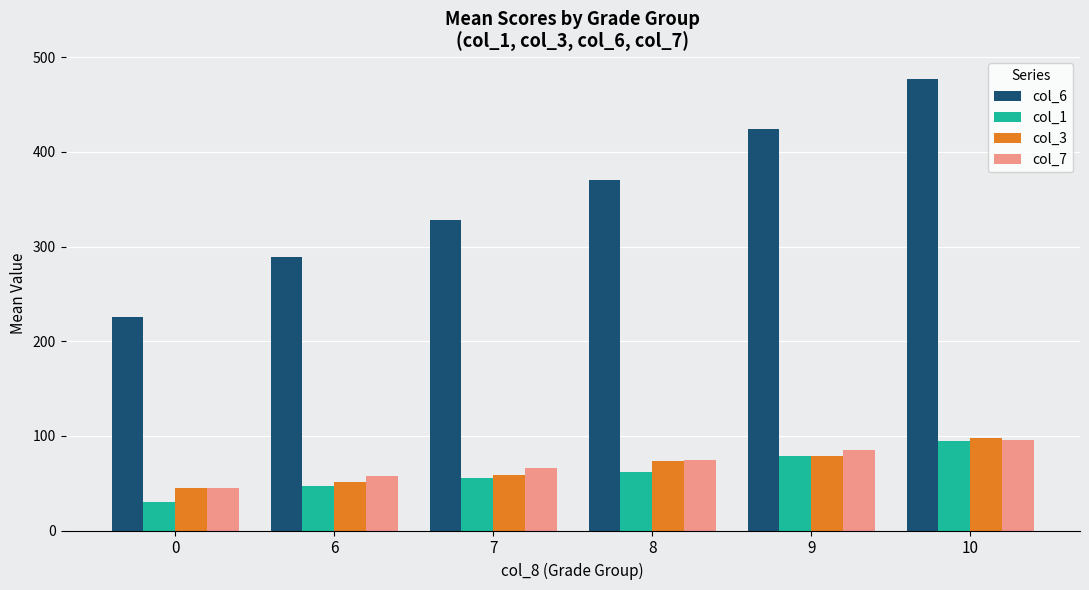

What is the maximum value shown in the chart?

477.0